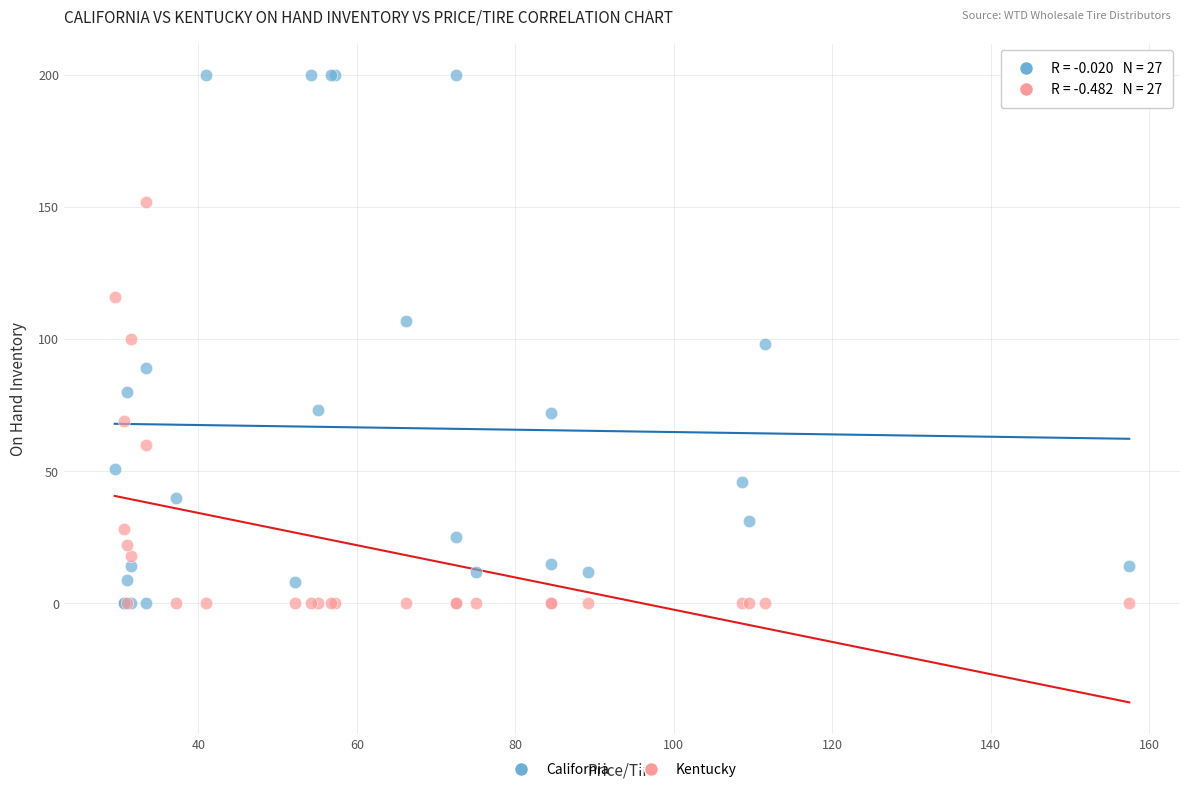

Which series has the largest Y range (max minus min)?

California